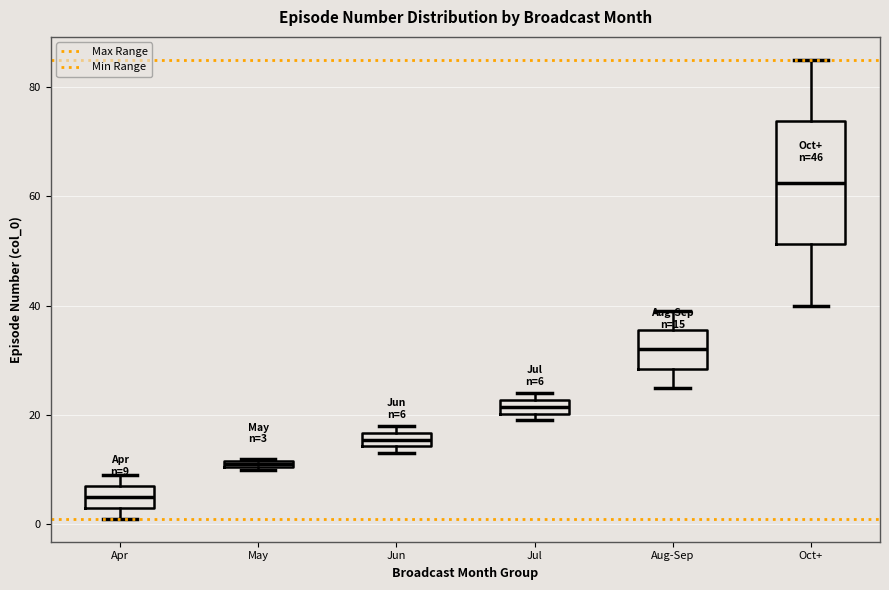

Which box has the highest median line?

Oct+